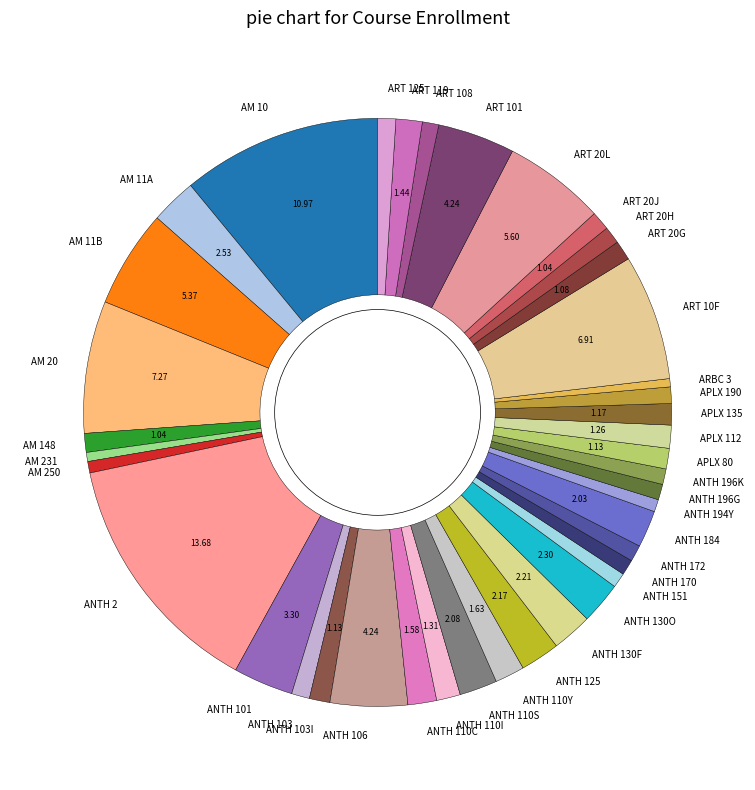

Is the sum of ART 125 and ANTH 103I greater than half?

No